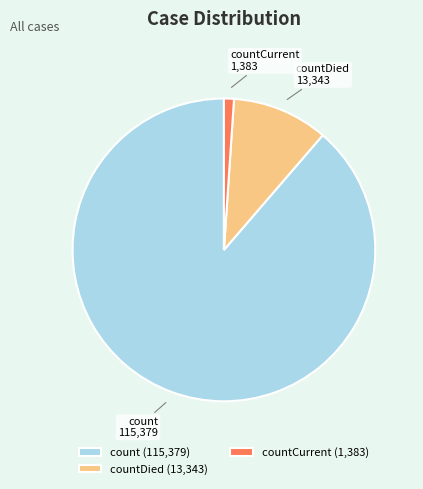

Which category has the biggest portion of the pie?

count (115,379)